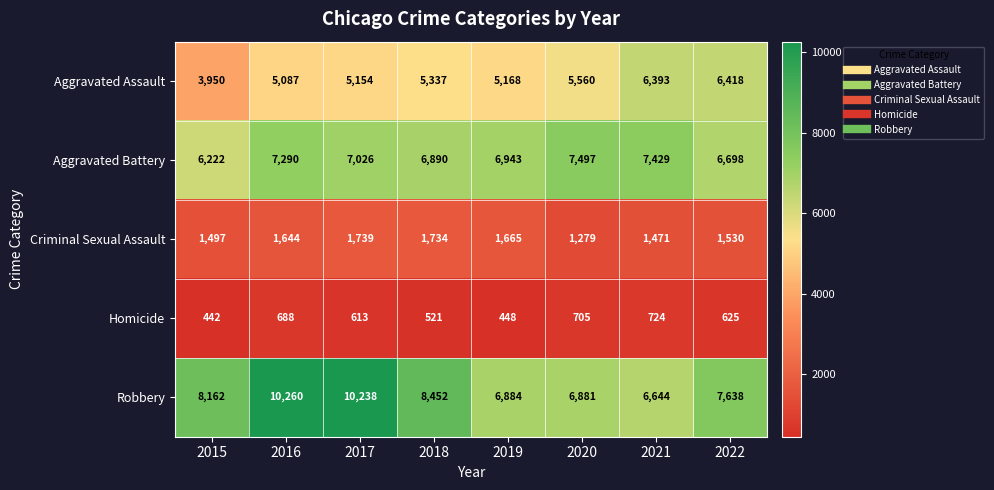

Which category has the lowest value across all series?

2015